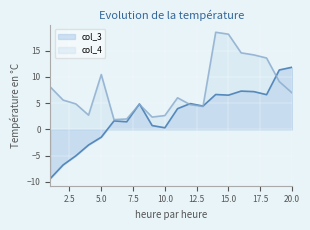

Which series changed the most between 10 and 11?

col_3